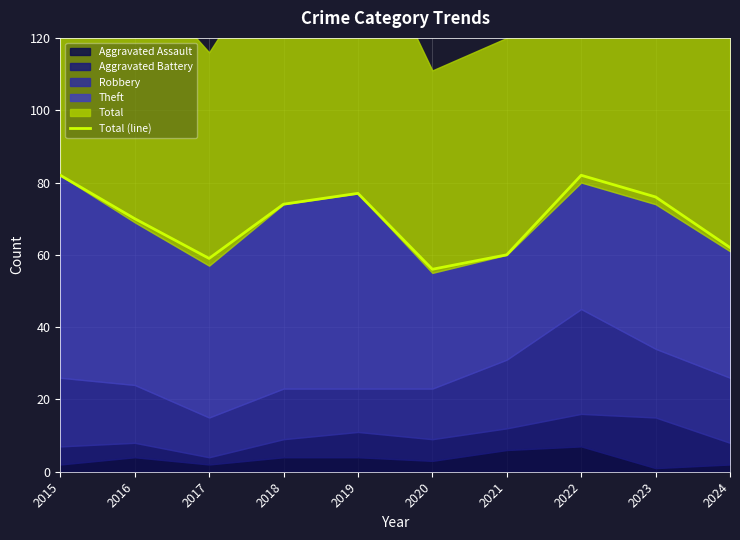

At which label is the value closest to 69?

2016